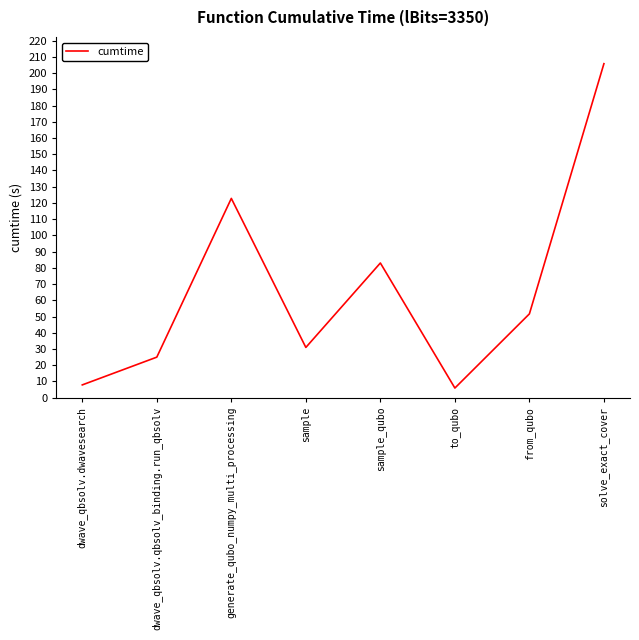

Reading left to right, what are all the values shown in this chart?

7.9	25.0	122.8	31.0	83.0	6.0	51.7	205.8